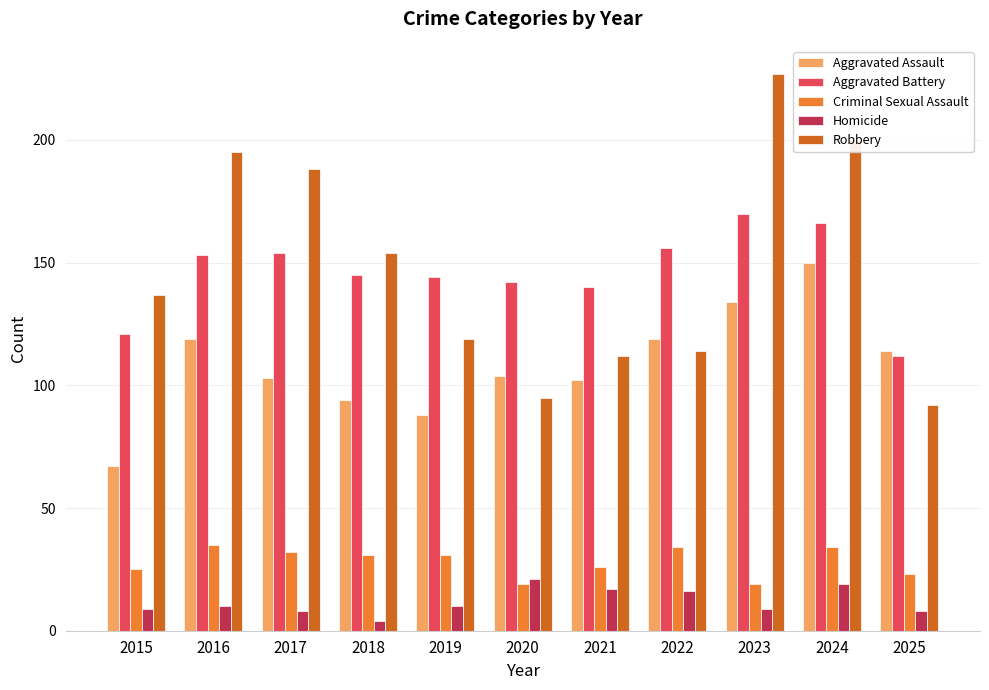

Reading left to right, list all the values displayed in this chart.

Aggravated Assault: 67	119	103	94	88	104	102	119	134	150	114
Aggravated Battery: 121	153	154	145	144	142	140	156	170	166	112
Criminal Sexual Assault: 25	35	32	31	31	19	26	34	19	34	23
Homicide: 9	10	8	4	10	21	17	16	9	19	8
Robbery: 137	195	188	154	119	95	112	114	227	200	92